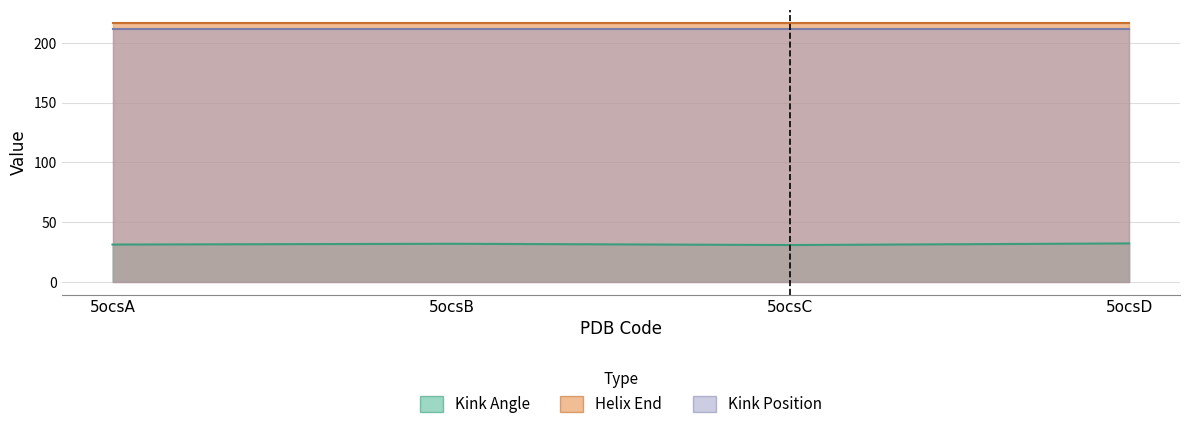

How many lines are shown in the chart?

3